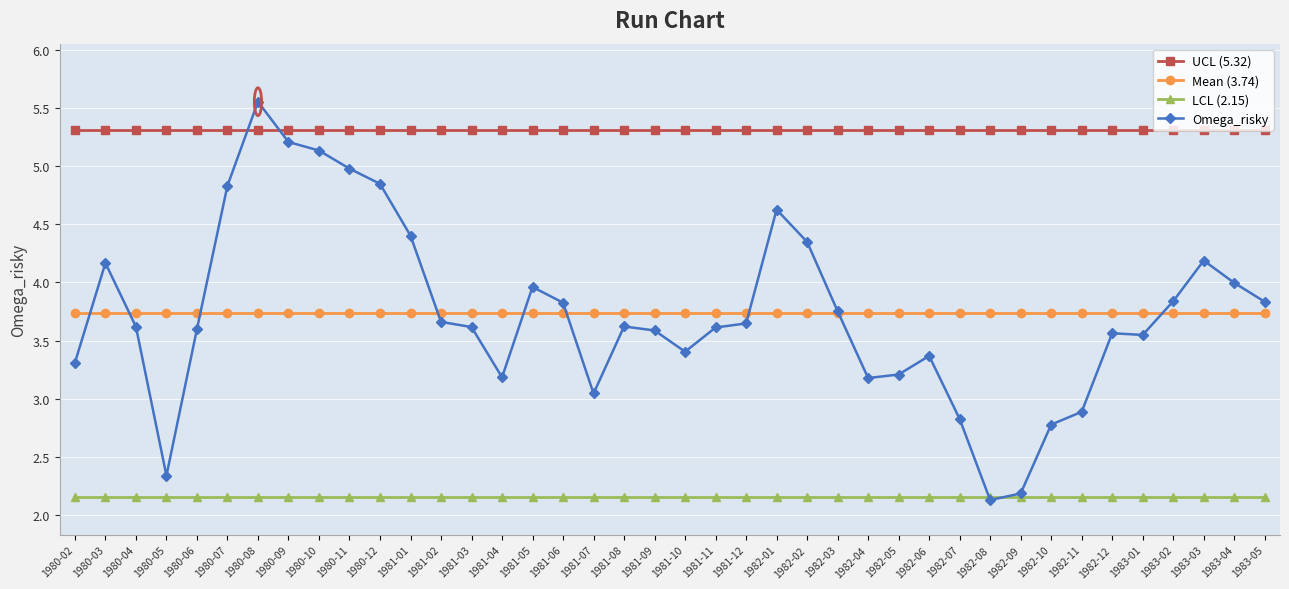

What is the sum of the UCL (5.32) values at 1980-12 and 1981-10?

10.6